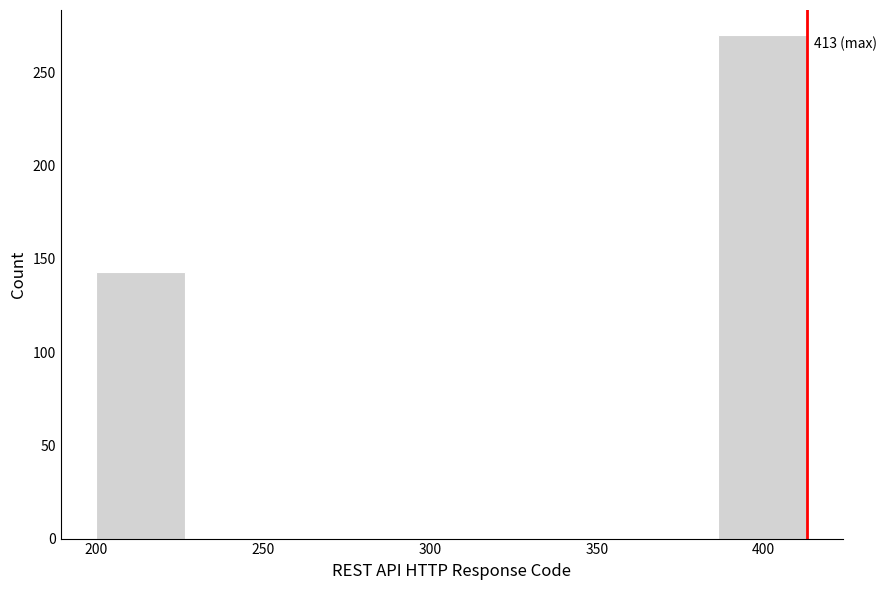

Over which range of the x-axis is the bar tallest?

385 to 415